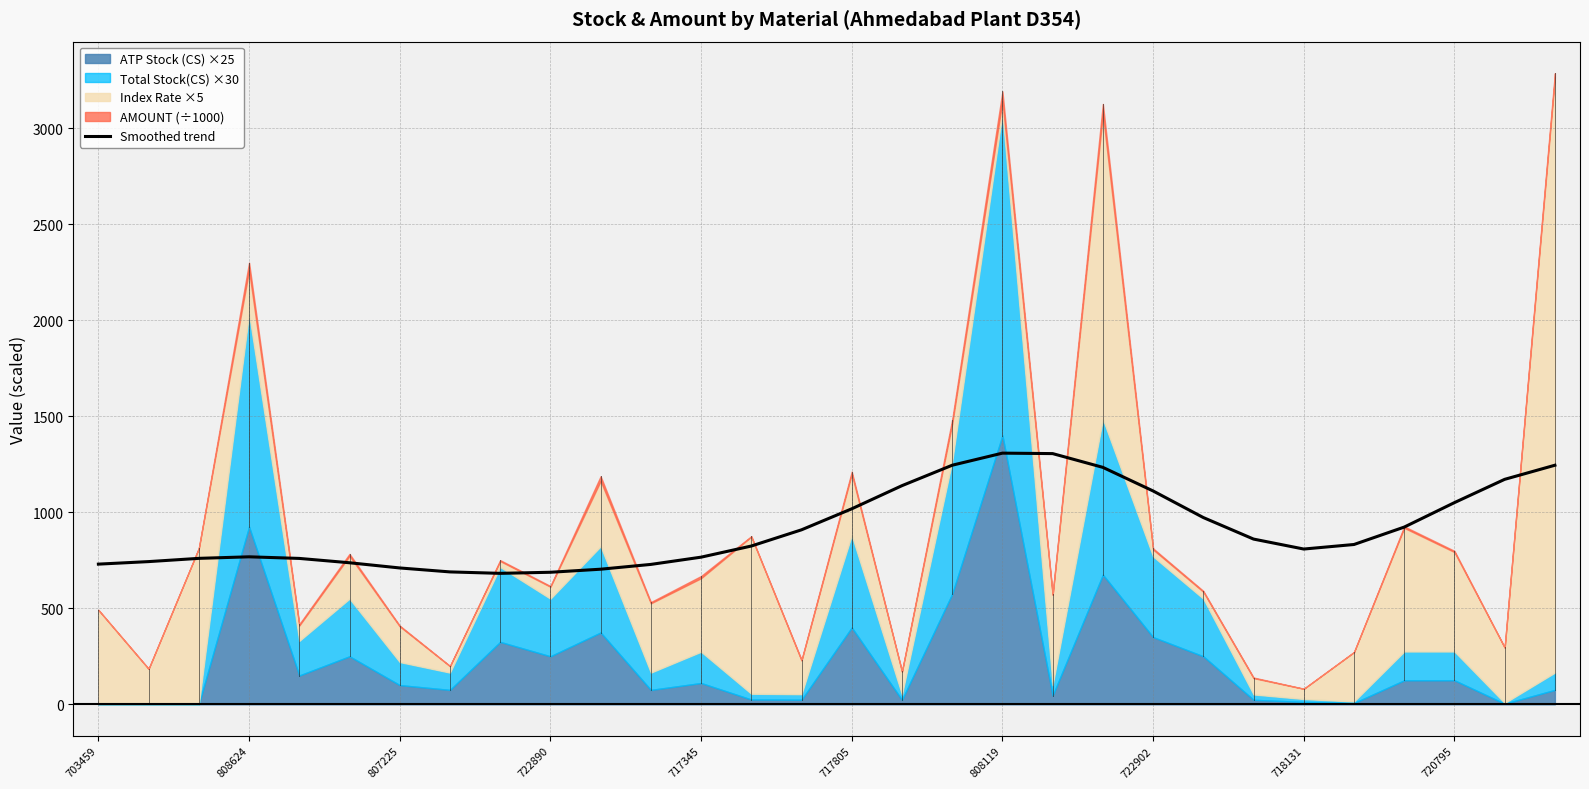

Is it true that Smoothed trend equals 1308.2 at 808119?

True